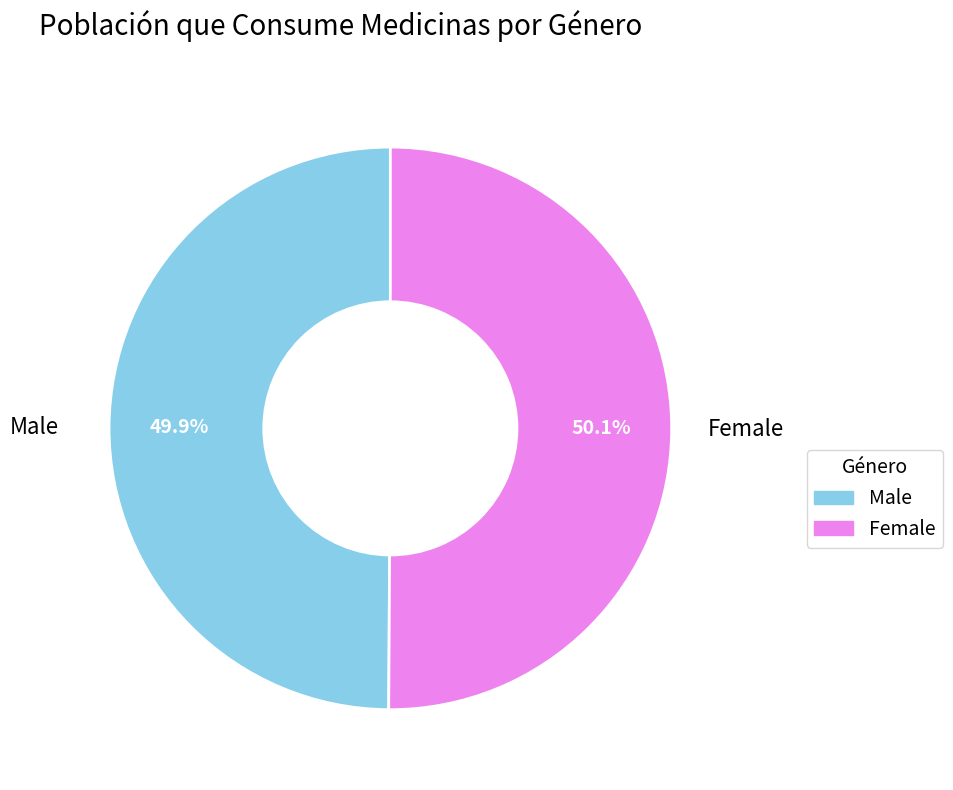

Is there any slice that represents more than half of the pie?

Yes